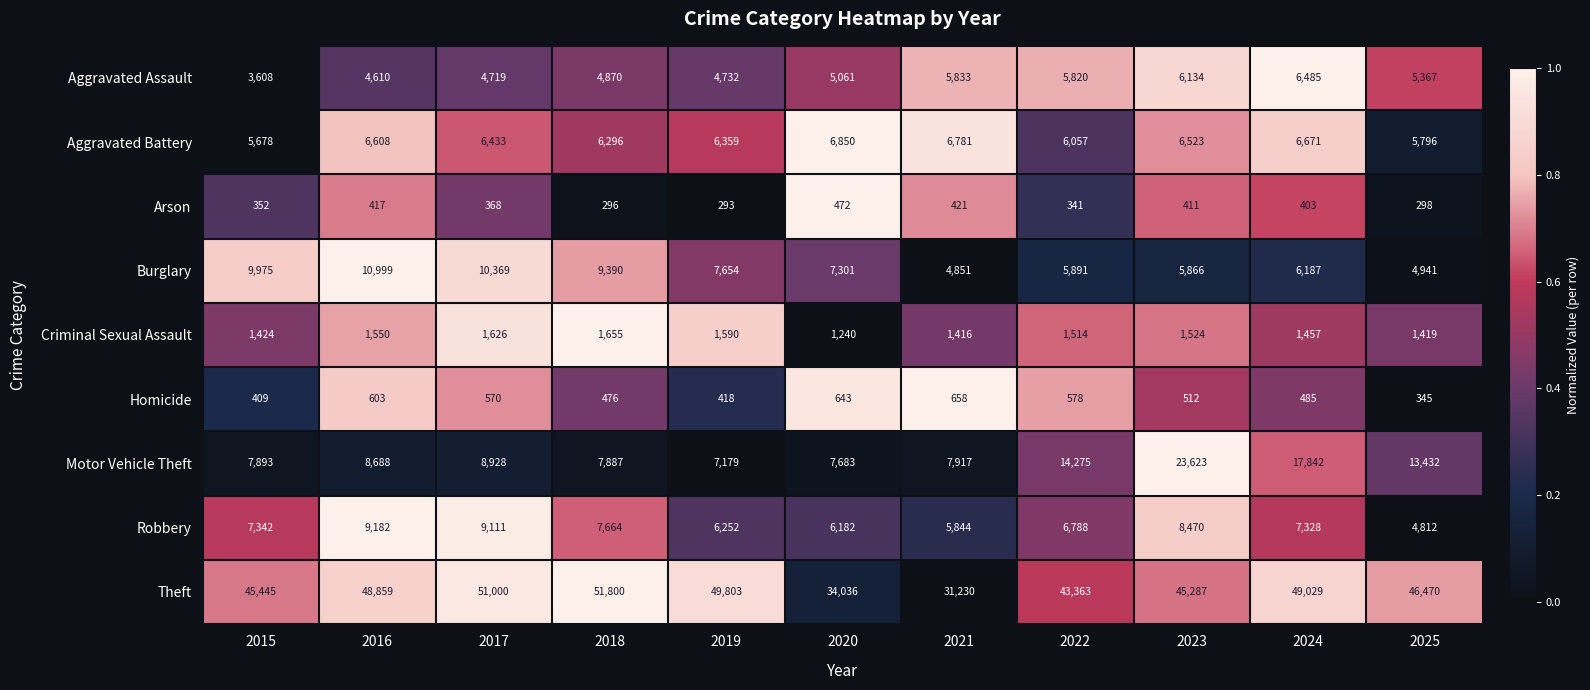

What is the difference between the Robbery values at 2020 and 2022?

606